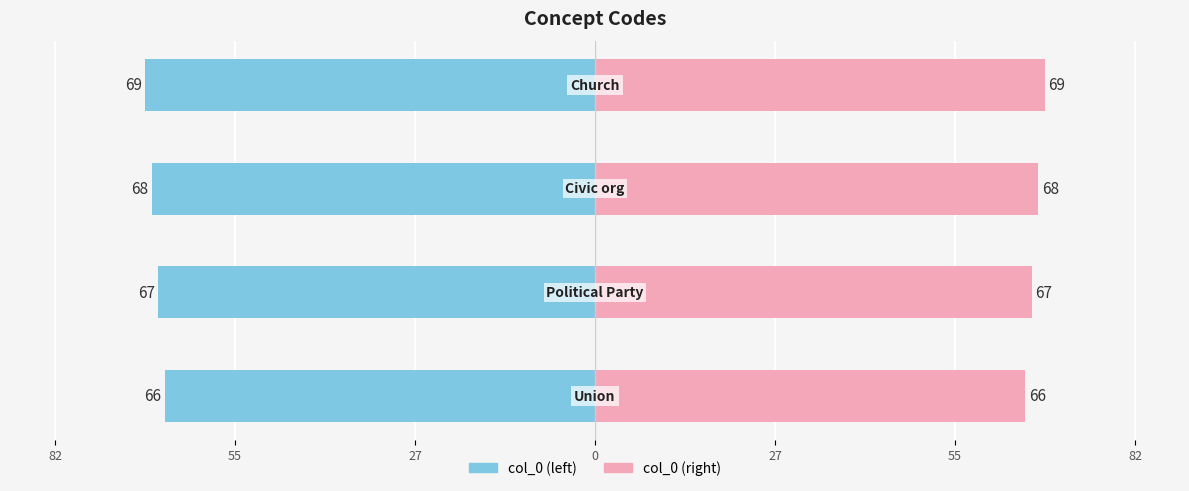

What is the highest value of the col_0 (right) series?

69